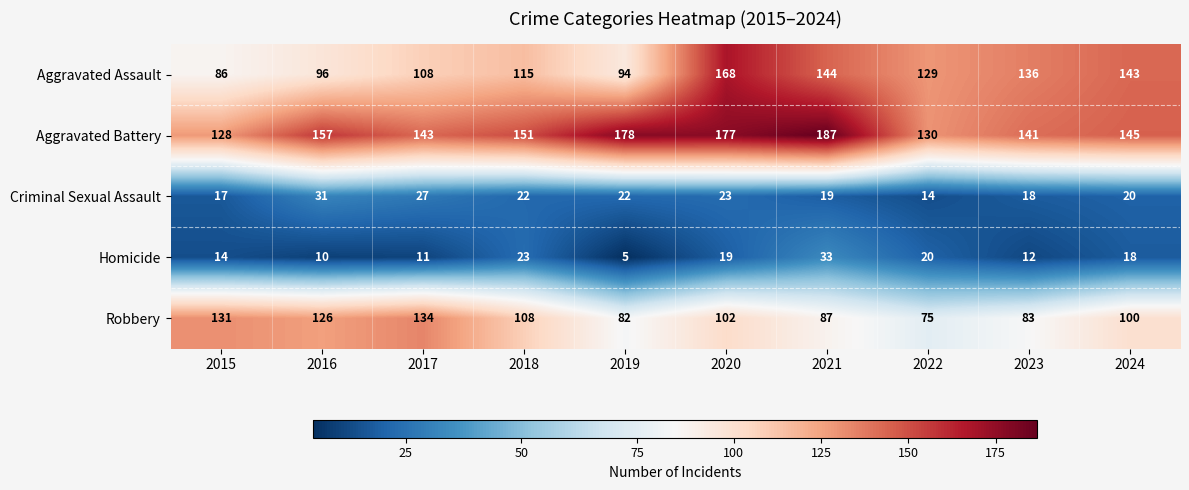

What value does the Aggravated Battery series have at 2022?

130